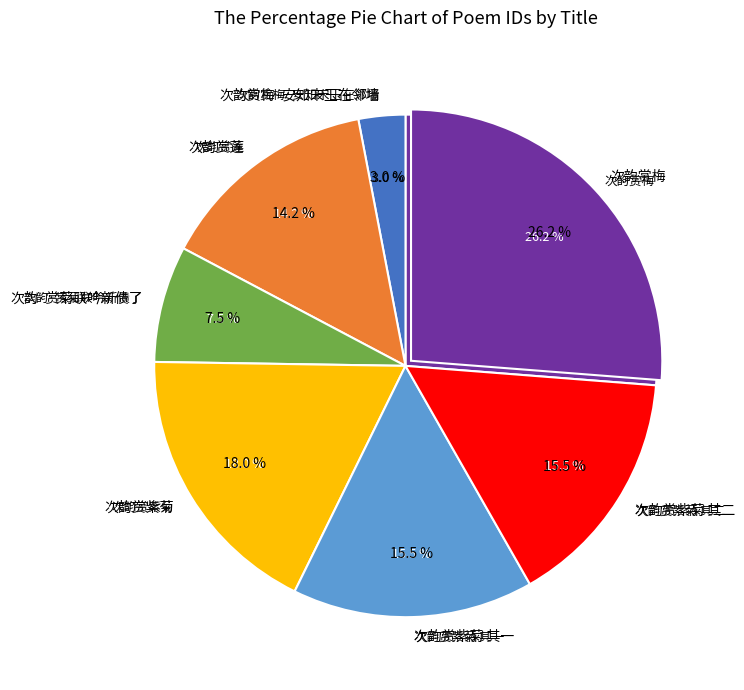

What is the ratio of the value at 次韵赏紫菊 其二 to the value at 次韵赏莲?

1.1